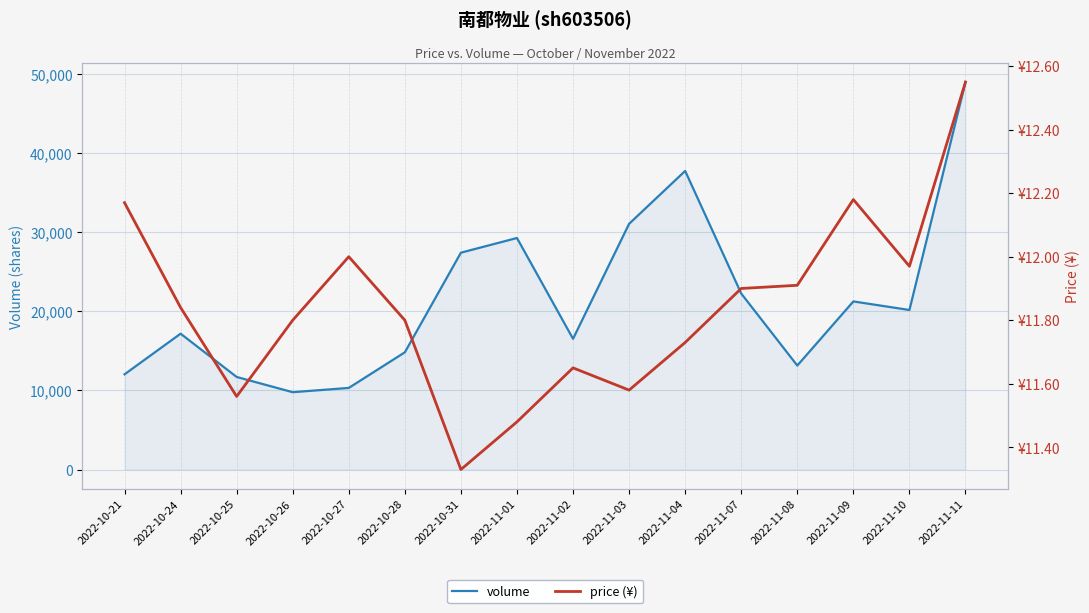

How many data points does each series have?

16